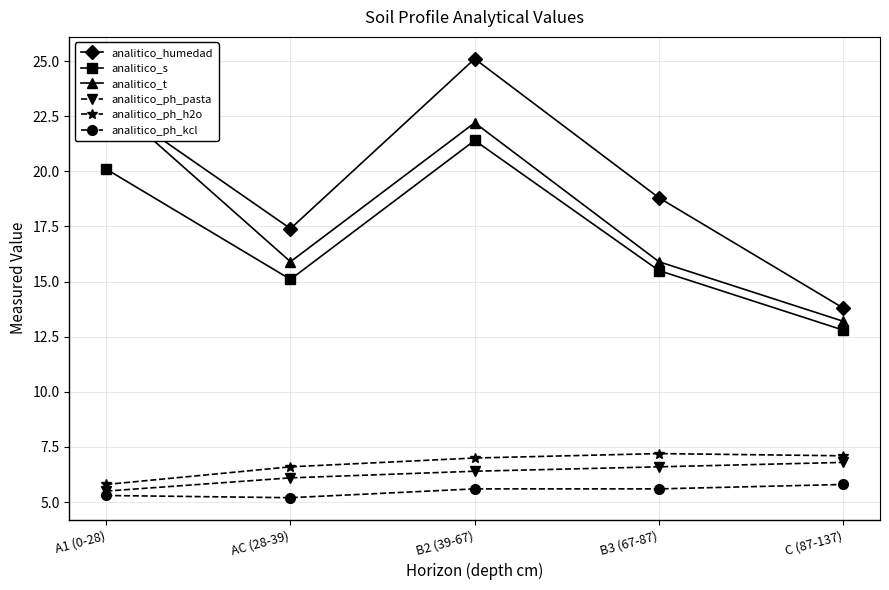

True or false: analitico_s and analitico_t intersect in this chart.

False